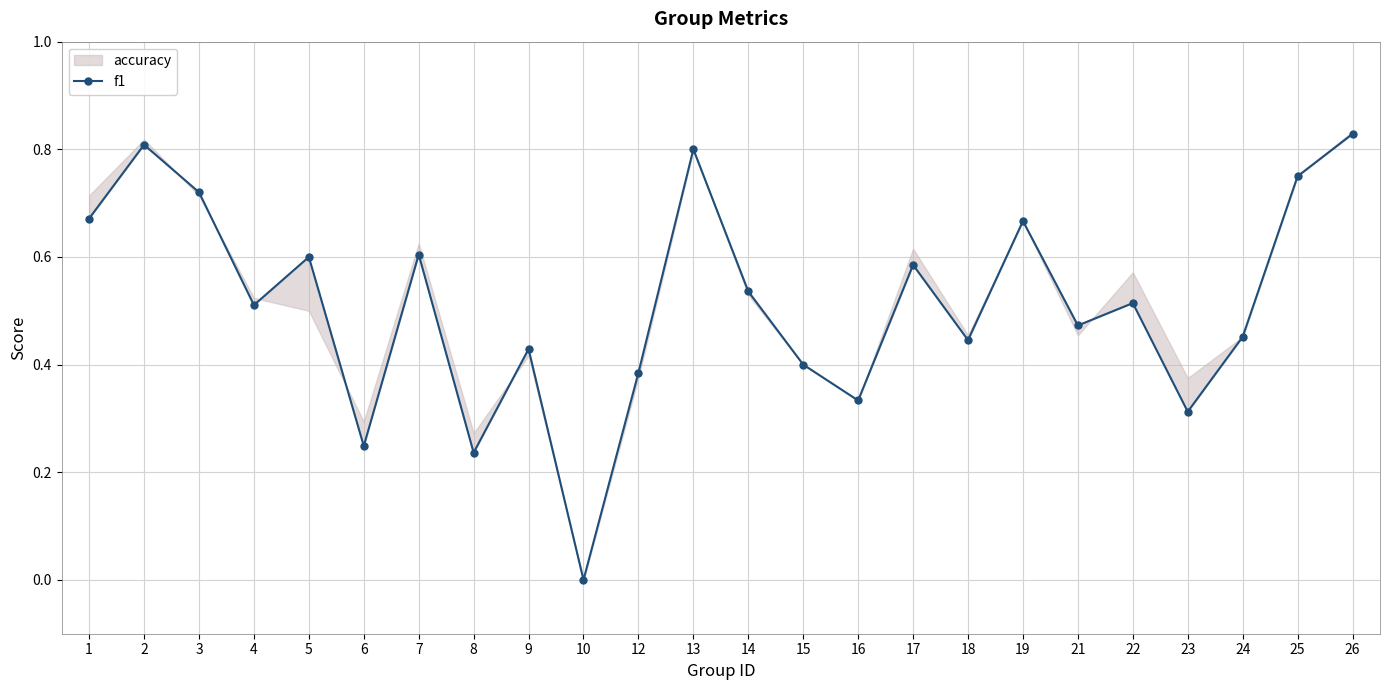

What is the sum of the values at 23 and 18?

0.8